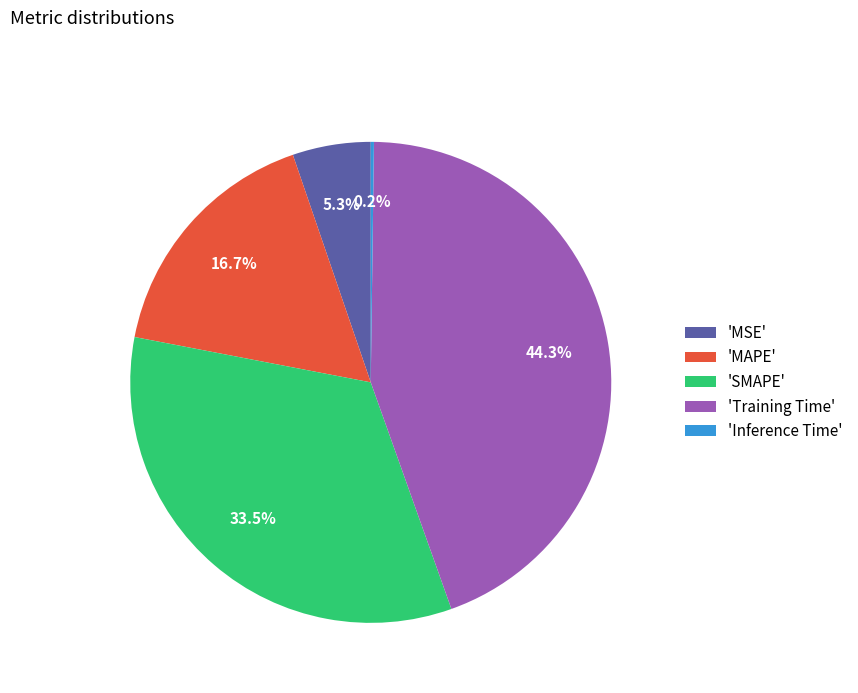

Does 'Training Time' represent more than half of the total?

No